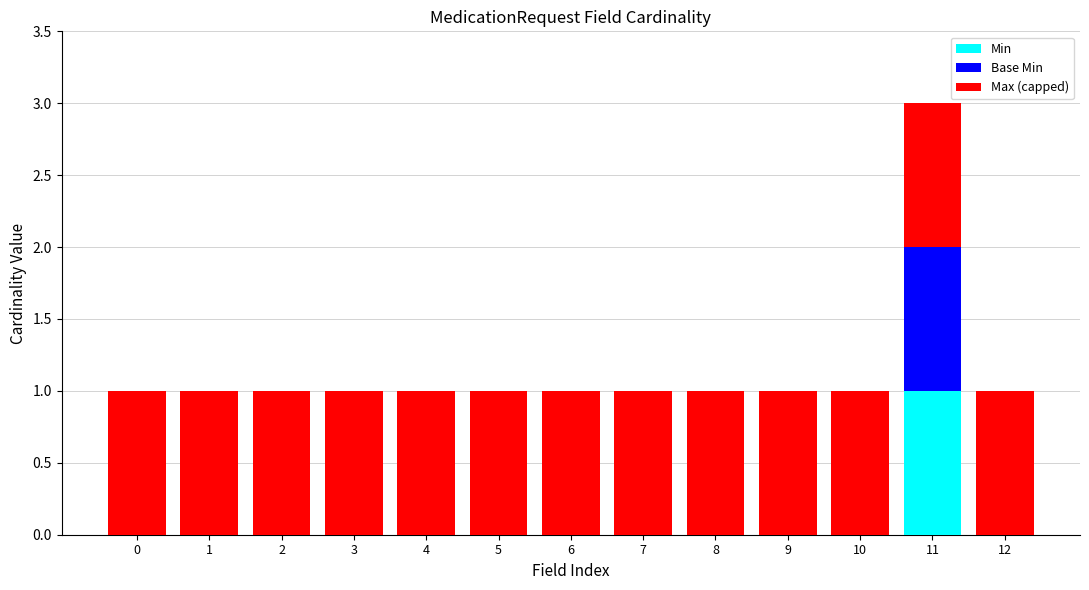

Which category has the highest value in the Min series?

11